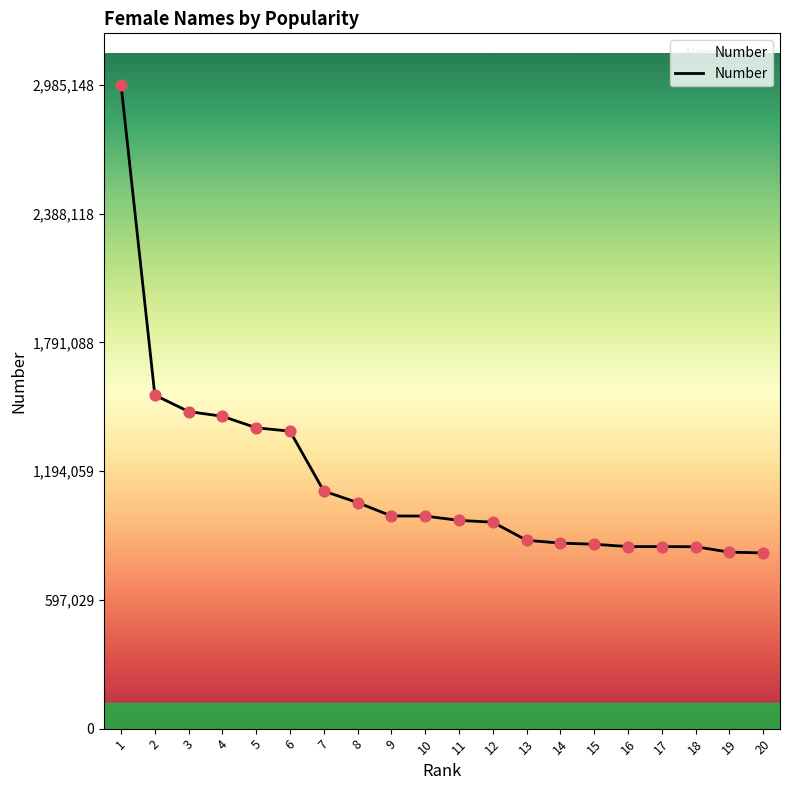

What is the ratio of the value at 11 to the value at 10?

1.0